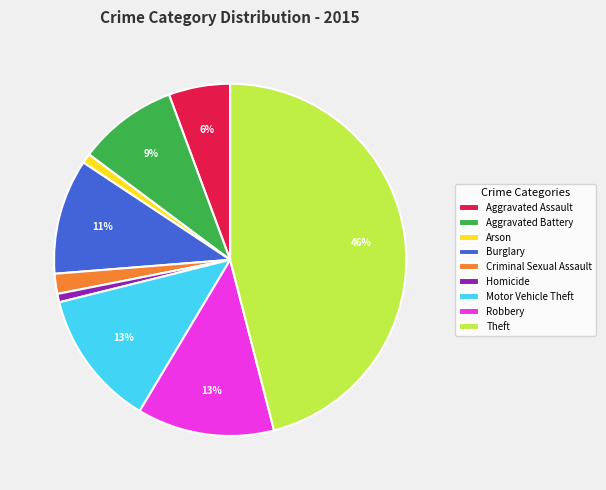

Is the sum of Aggravated Battery and Theft greater than half?

Yes